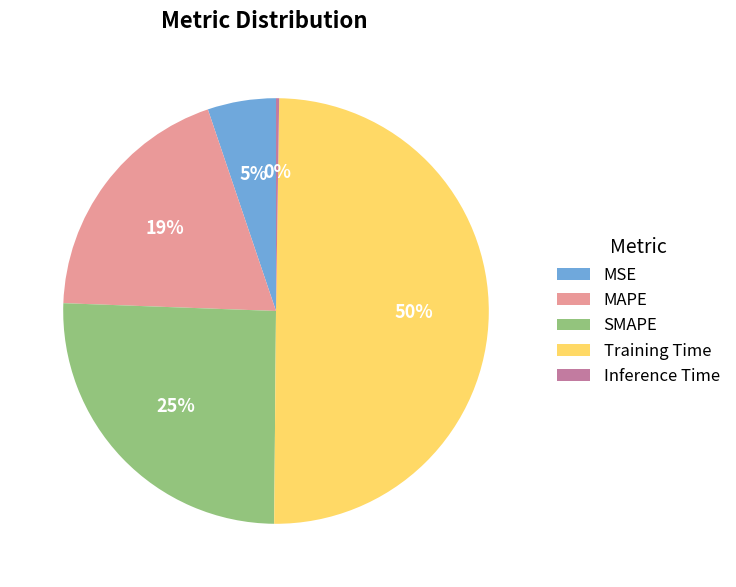

To the nearest percent, what is the difference between the Training Time and MAPE slice percentages?

31%